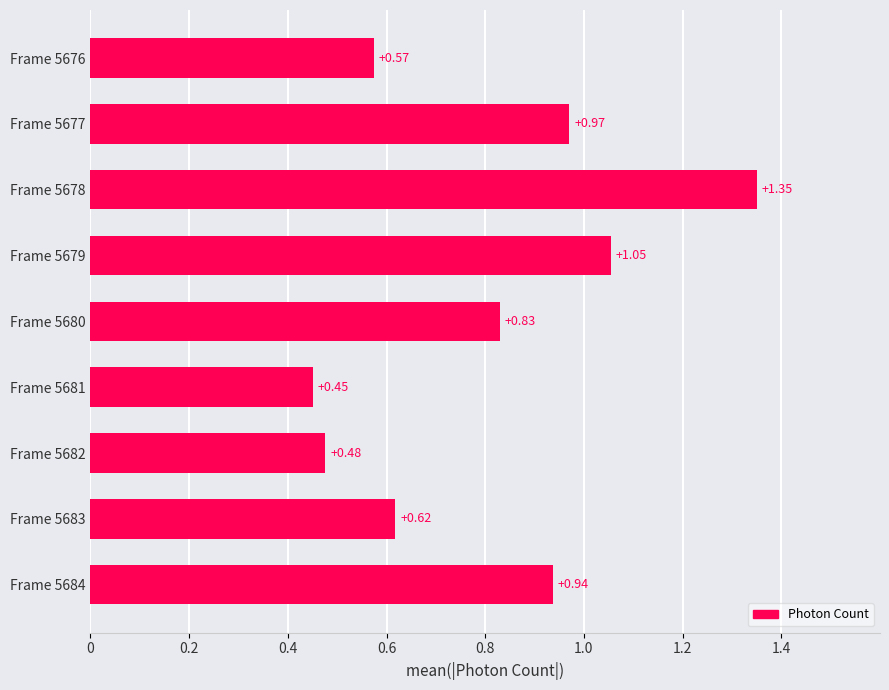

List the labels in order of value, smallest first.

Frame 5681, Frame 5682, Frame 5676, Frame 5683, Frame 5680, Frame 5684, Frame 5677, Frame 5679, Frame 5678